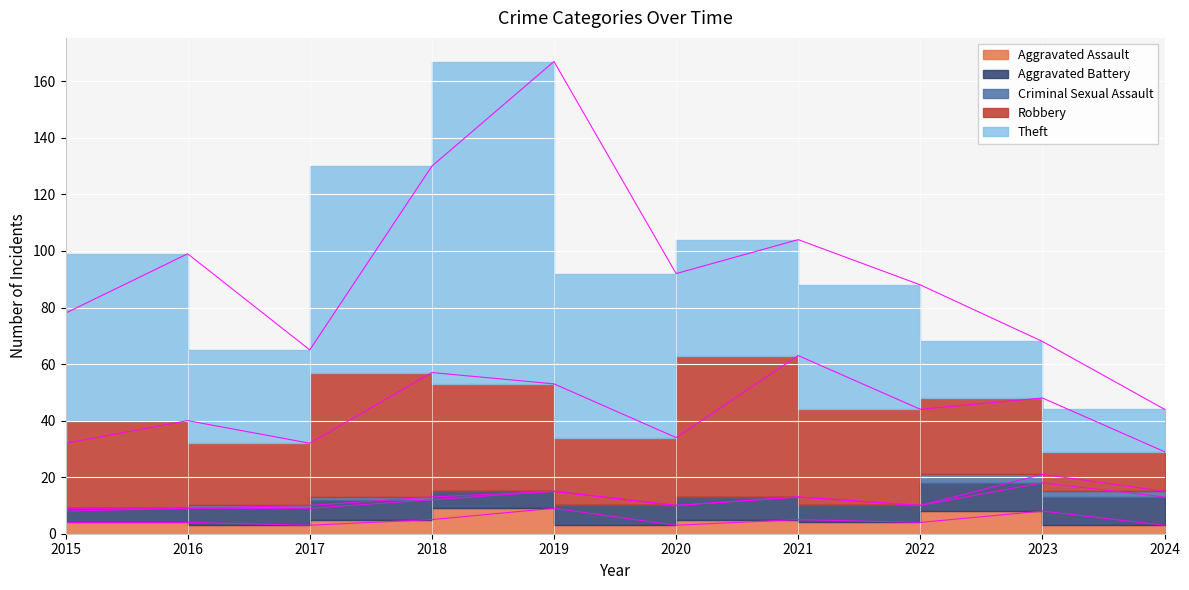

True or false: Theft and Robbery intersect in this chart.

True